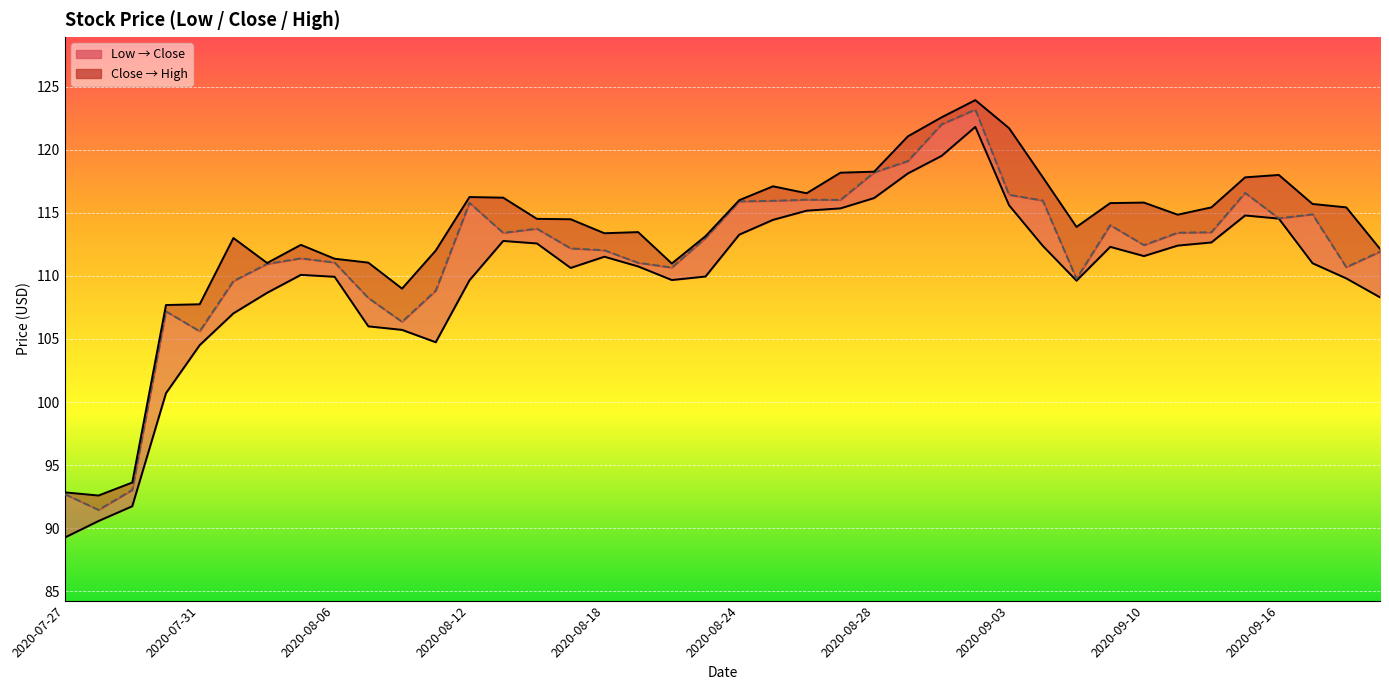

In Low_line, how many points are lower than both neighbors (excluding endpoints)?

5